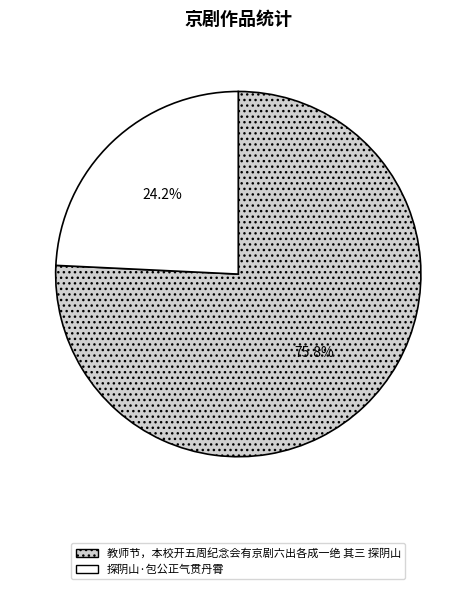

Approximately how many times larger is the value at 教师节，本校开五周纪念会有京剧六出各成一绝 其三 探阴山 compared to 探阴山·包公正气贯丹霄?

3.1